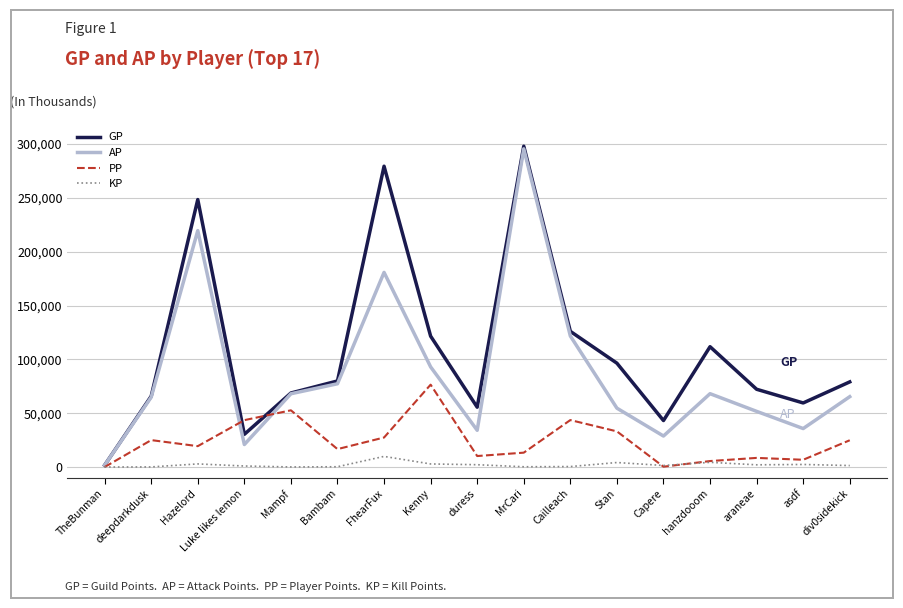

What is the greatest value displayed?

297984.0